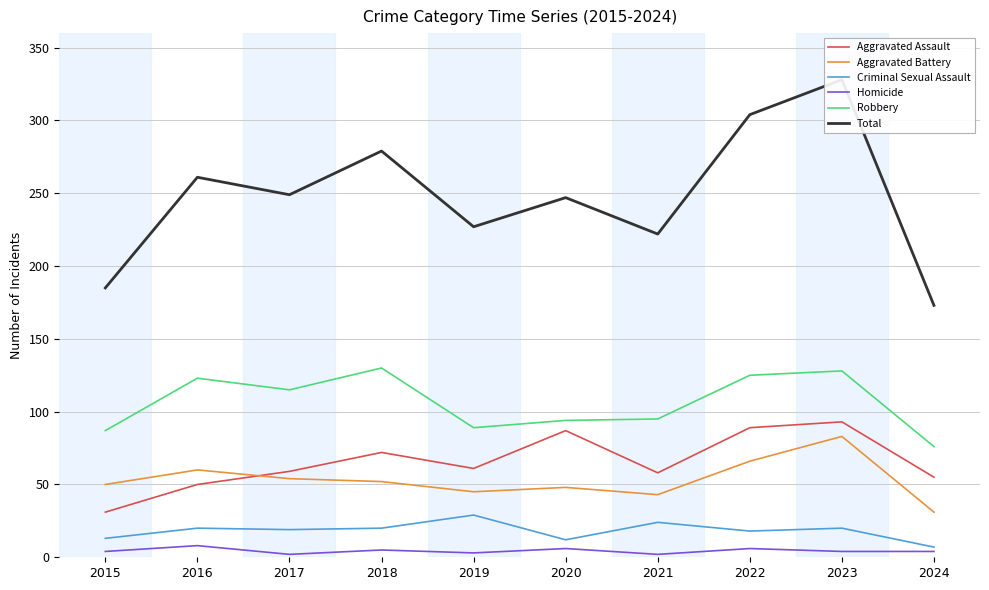

How many values in the Aggravated Battery series exceed 52?

4